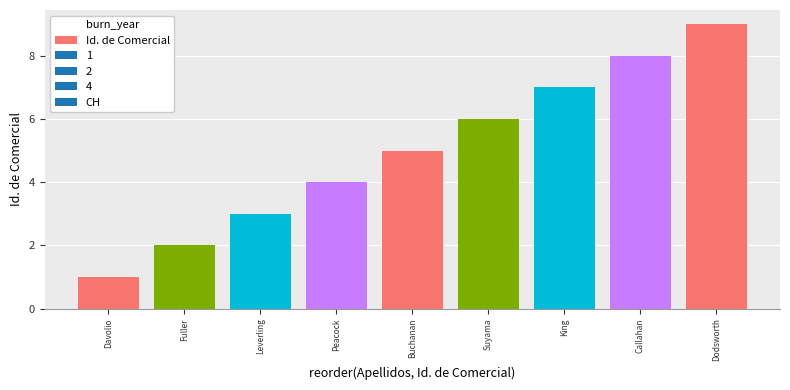

Is it true that the value at Callahan is 8?

True